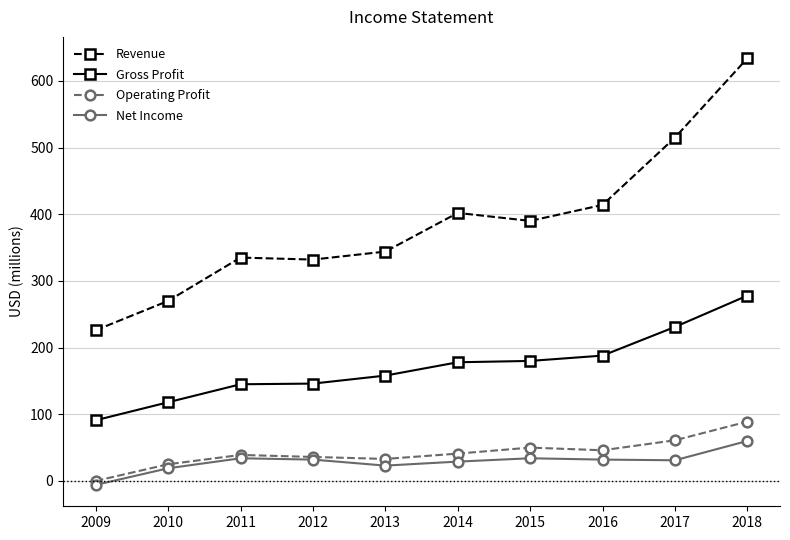

List the series in order of their peak value, highest first.

Revenue, Gross Profit, Operating Profit, Net Income